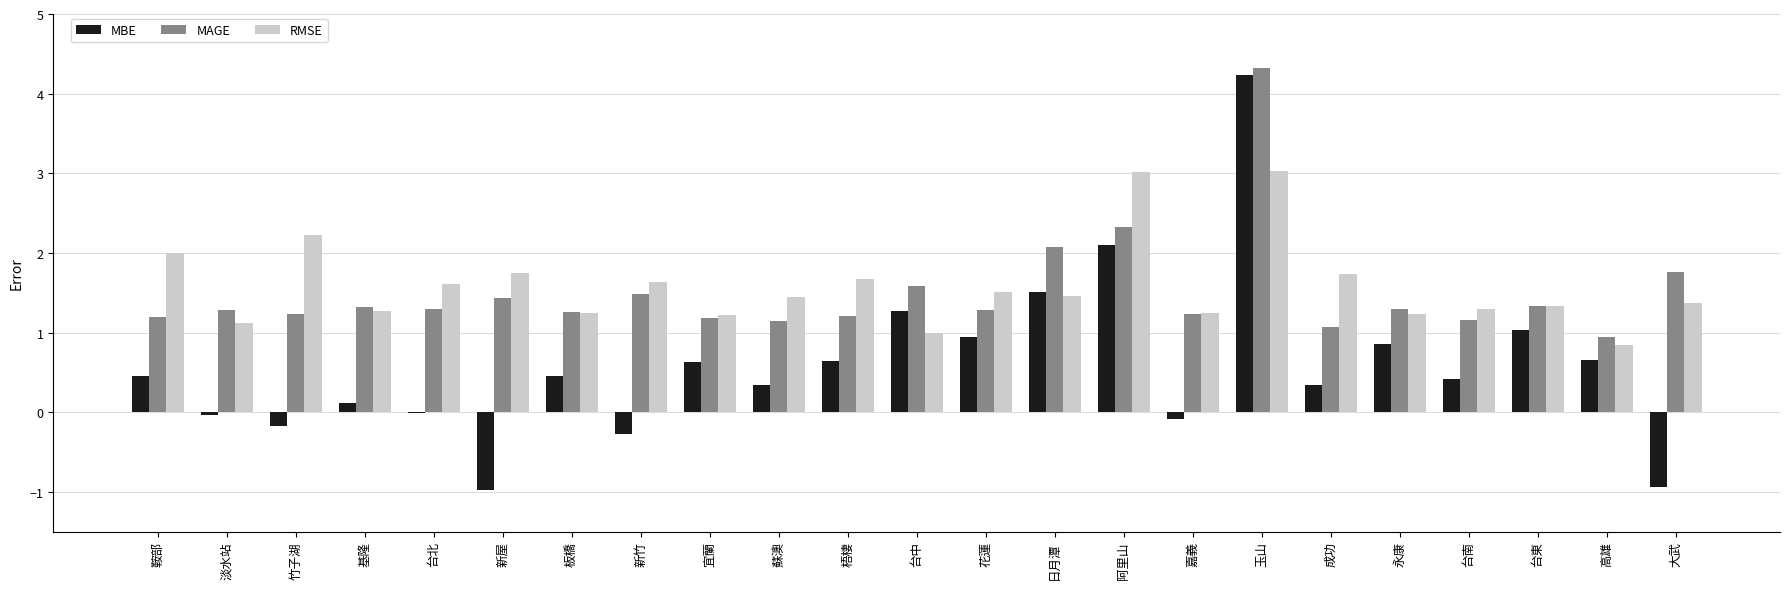

Between 阿里山 and 成功, which series saw the biggest shift?

MBE